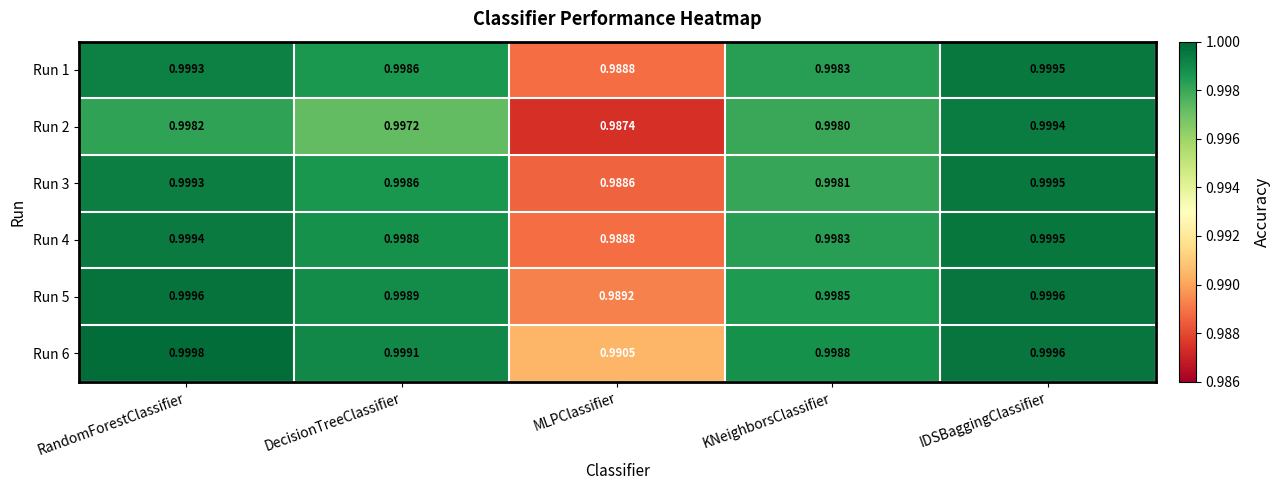

Which category has the highest value across all series?

RandomForestClassifier